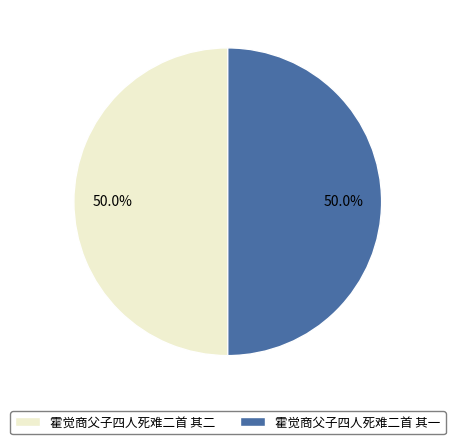

To the nearest percent, what is the average slice percentage?

50%